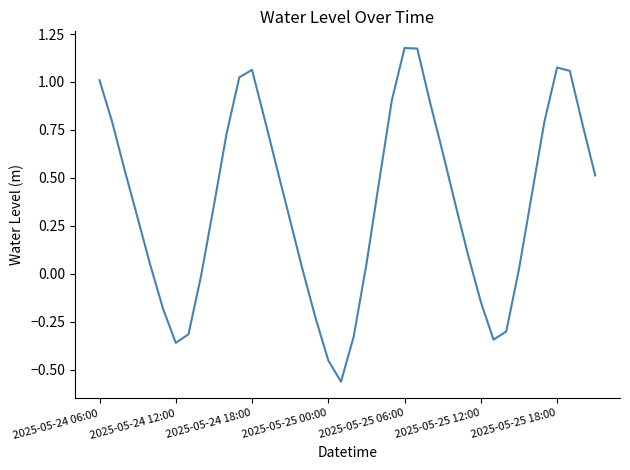

What is the sum of all values?

14.7